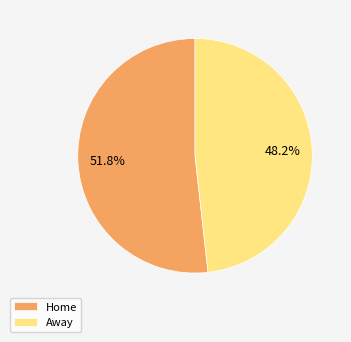

How many slices are in this pie chart?

2